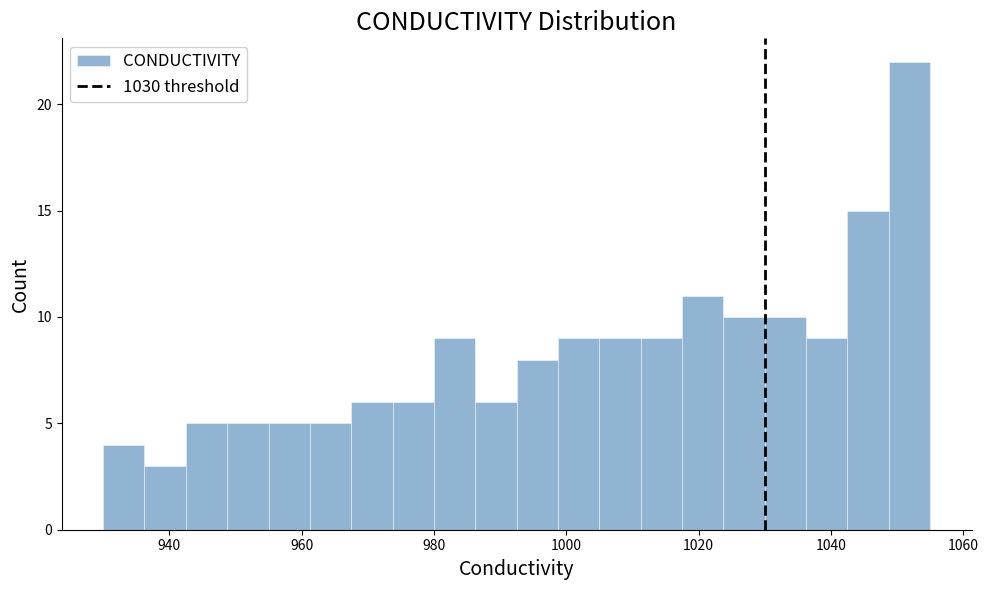

Read against the x-axis, roughly where is the centre of the tallest bar?

1052